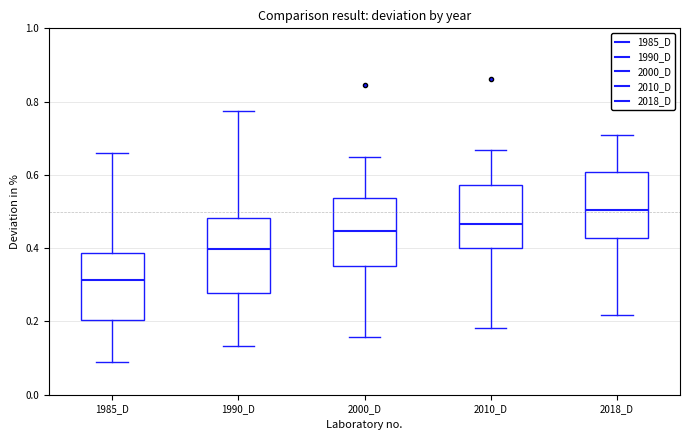

Reading left to right, read every box against the y-axis: the position of its median line, the range the box covers, and the ends of its whiskers. The values are not printed on the chart, so give them approximately, as read against the axis.

1985_D: median 0.32, box 0.20 to 0.38, whiskers 0.08 to 0.66
1990_D: median 0.40, box 0.28 to 0.48, whiskers 0.14 to 0.78
2000_D: median 0.44, box 0.36 to 0.54, whiskers 0.16 to 0.66
2010_D: median 0.46, box 0.40 to 0.58, whiskers 0.18 to 0.66
2018_D: median 0.50, box 0.42 to 0.60, whiskers 0.22 to 0.70